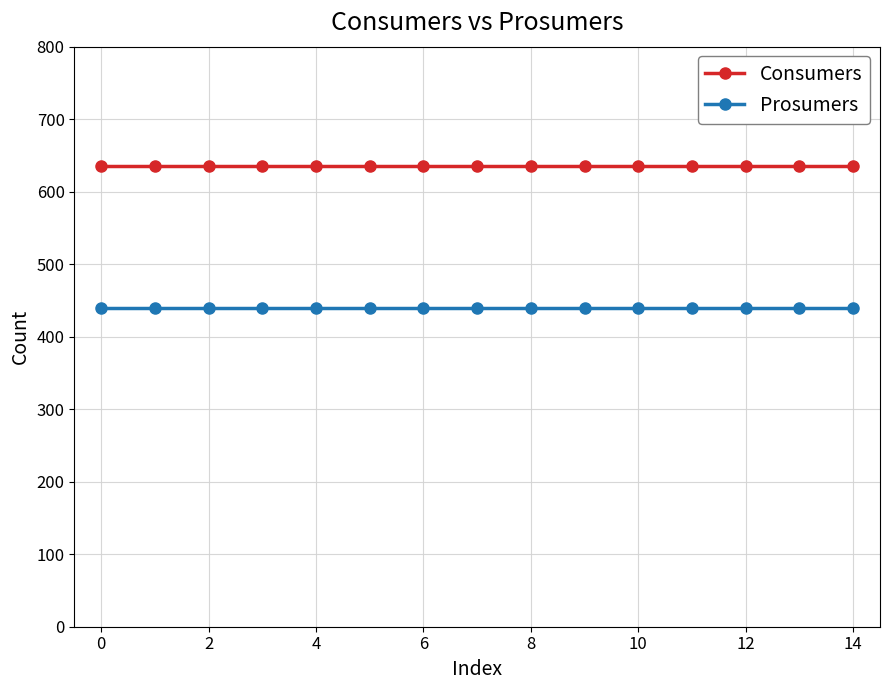

List the series in order of their peak value, lowest first.

Prosumers, Consumers